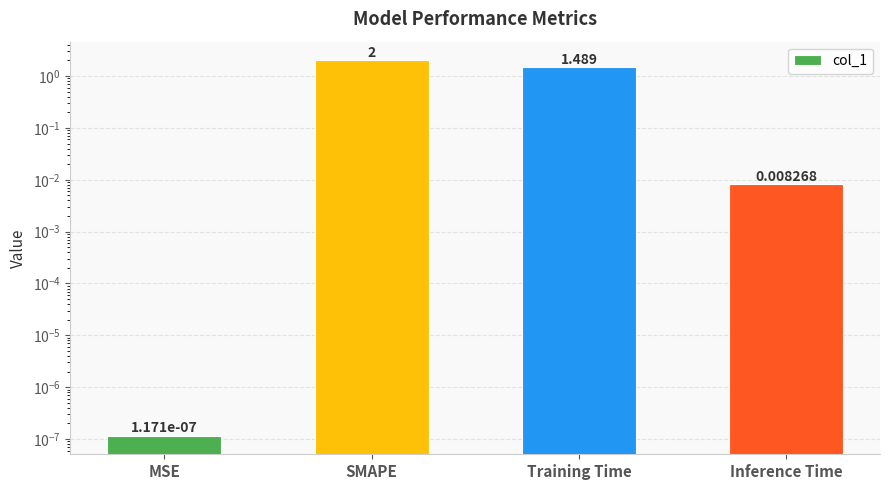

At which category does the chart reach its minimum across all series?

MSE